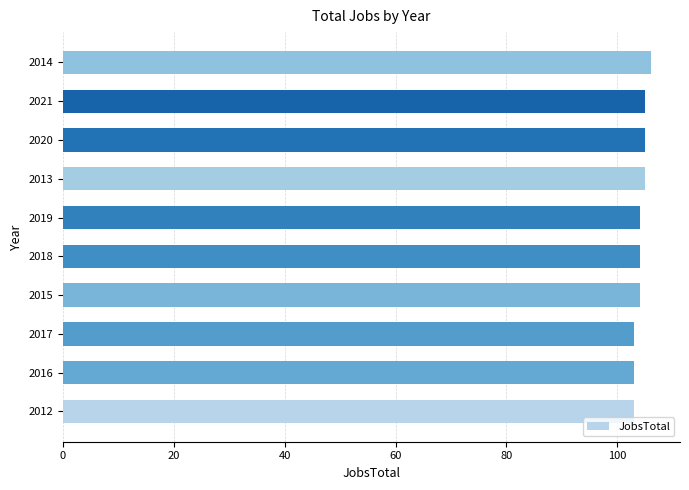

What is the average value?

104